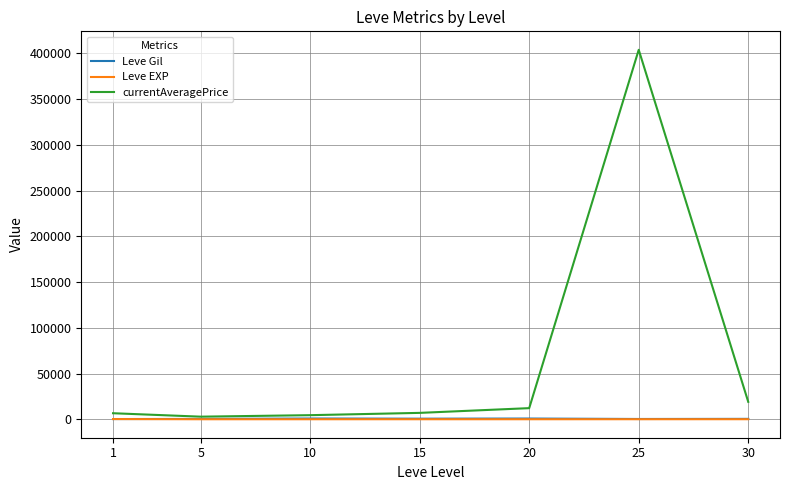

How many categories are shown in the chart?

7